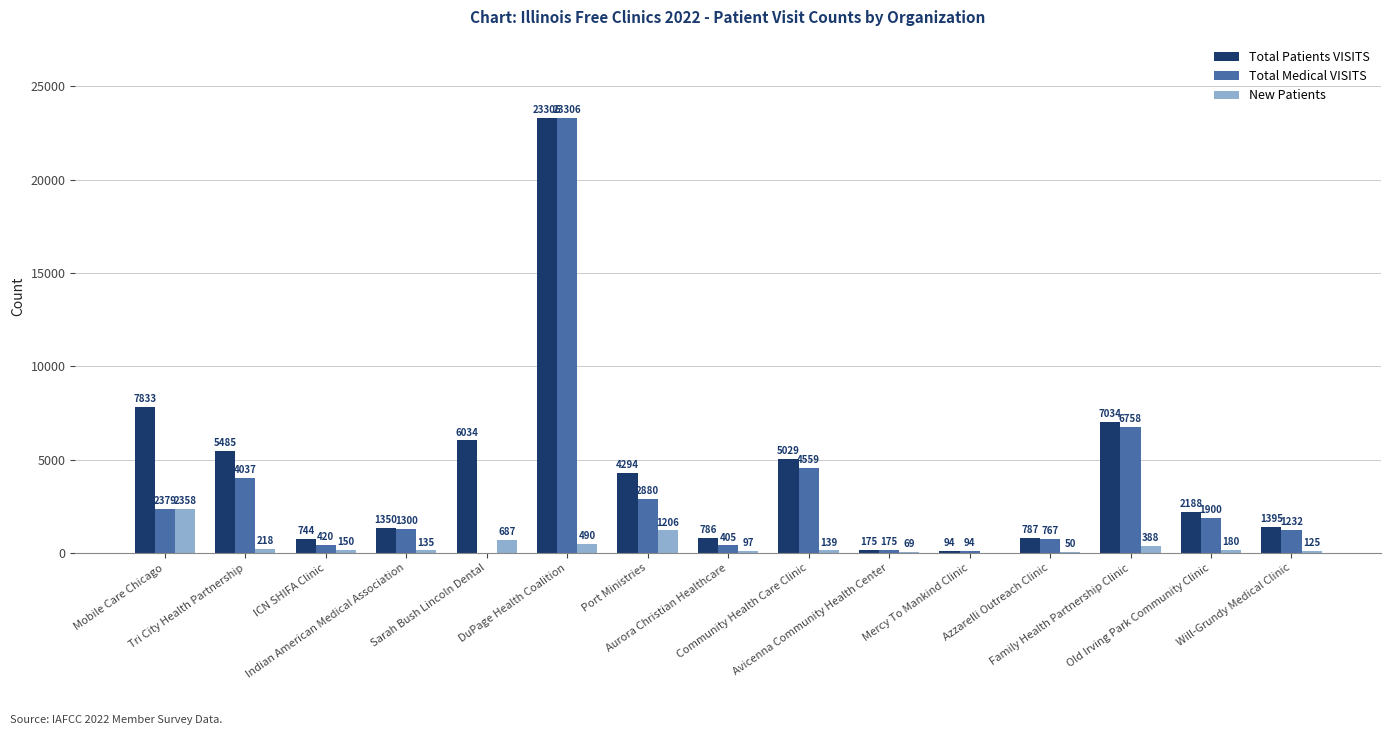

How many groups of bars are there?

15